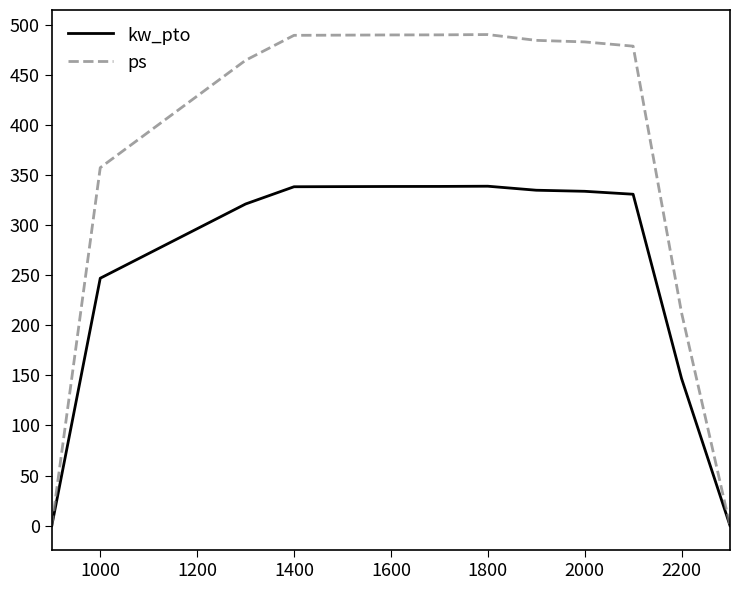

What is the greatest value displayed?

490.0